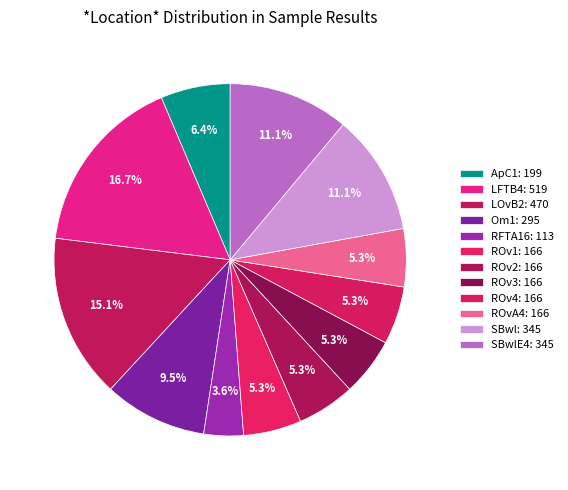

Does any single category account for the majority?

No